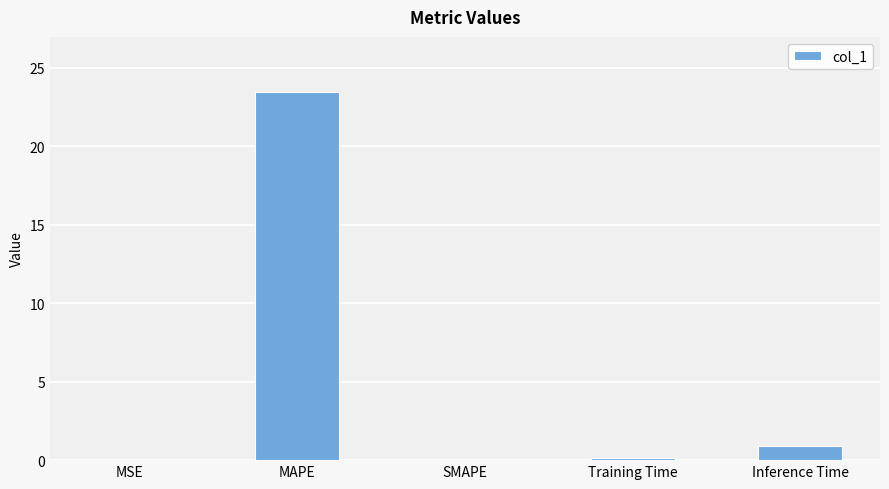

At which category does the chart reach its peak across all series?

MAPE